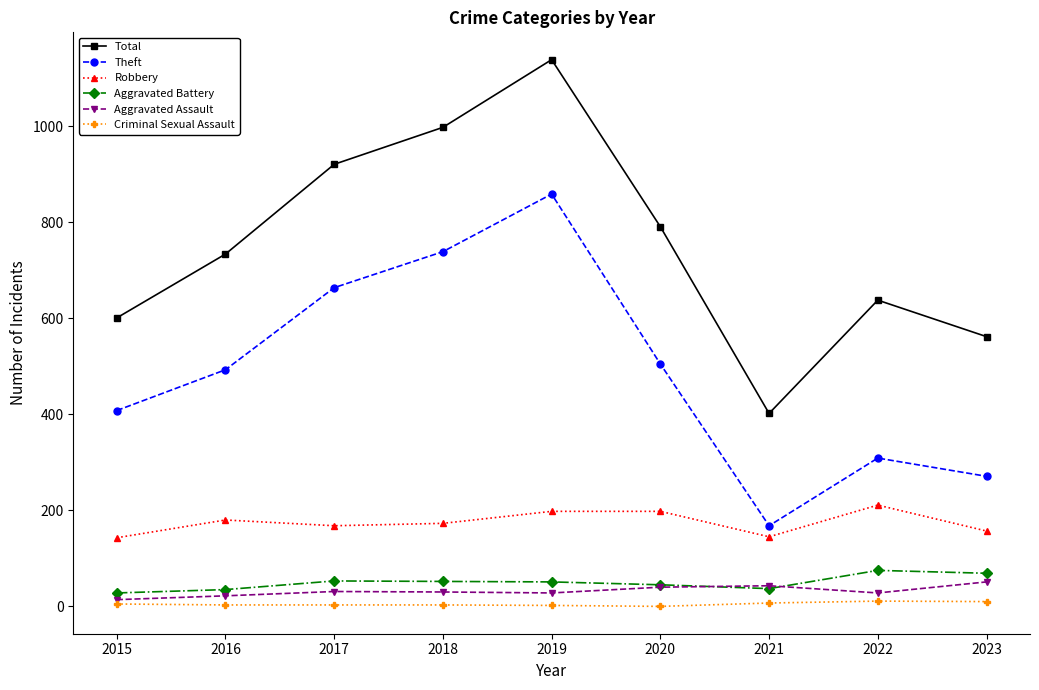

What is the value of the Criminal Sexual Assault point at the 1st from the left?

5